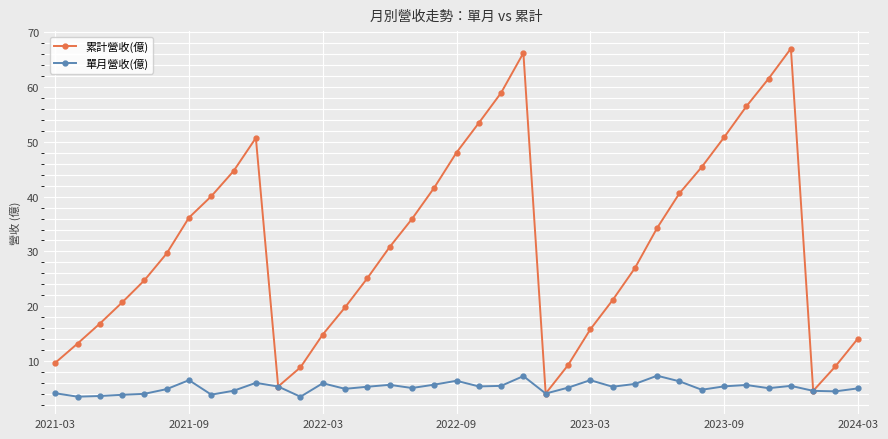

Which series has the largest total across all categories?

累計營收(億)